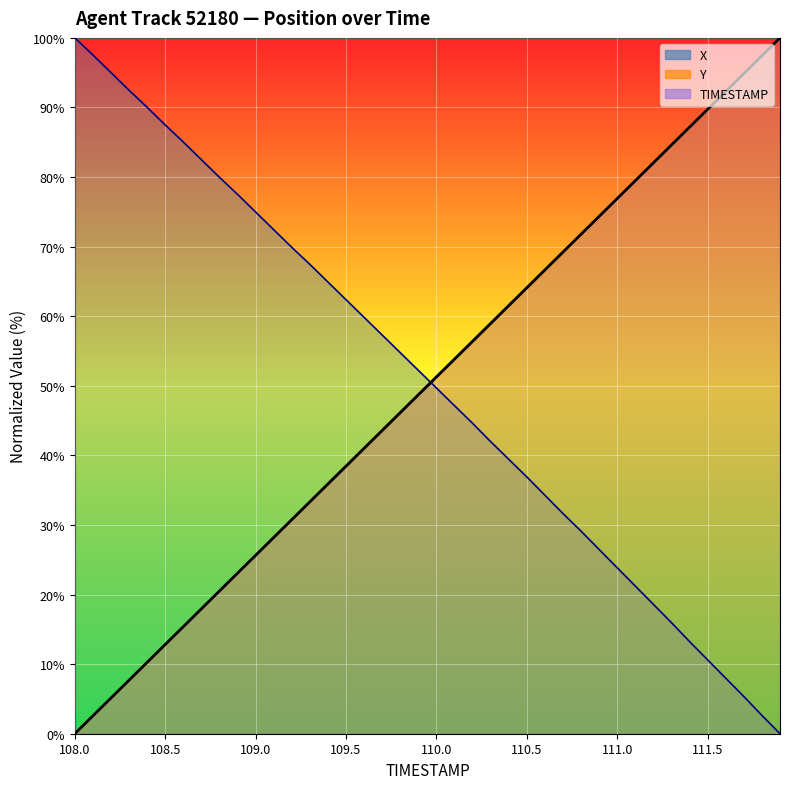

What position from the left is 111.9?

40